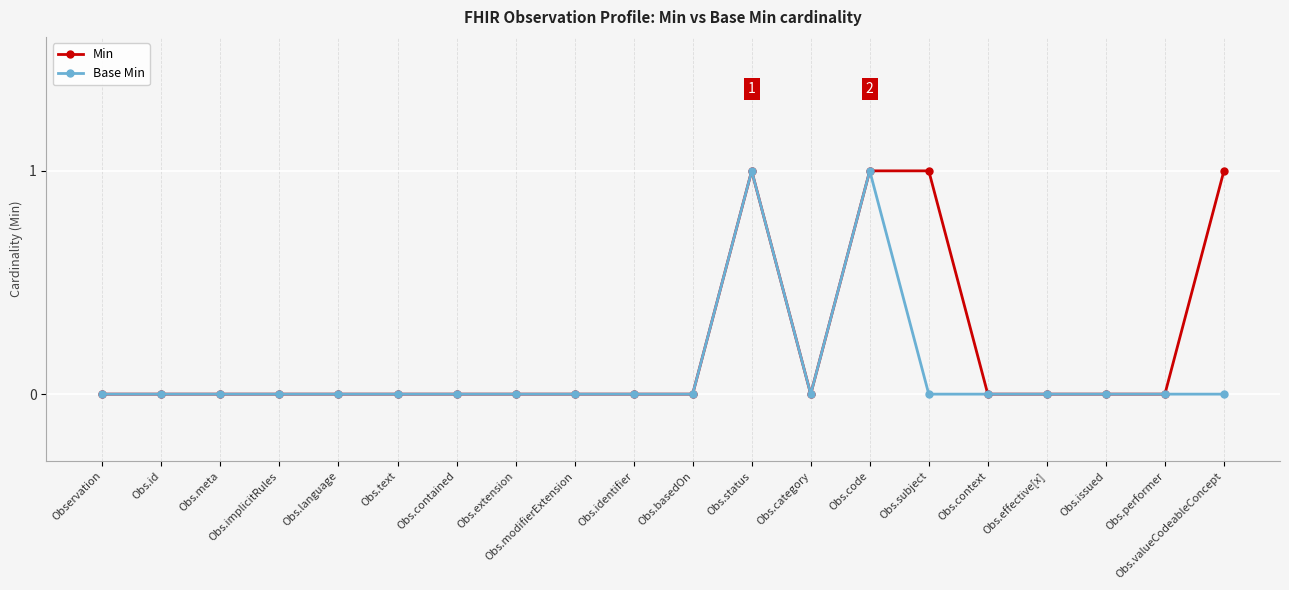

Rank the series by their average value, from highest to lowest.

Min, Base Min